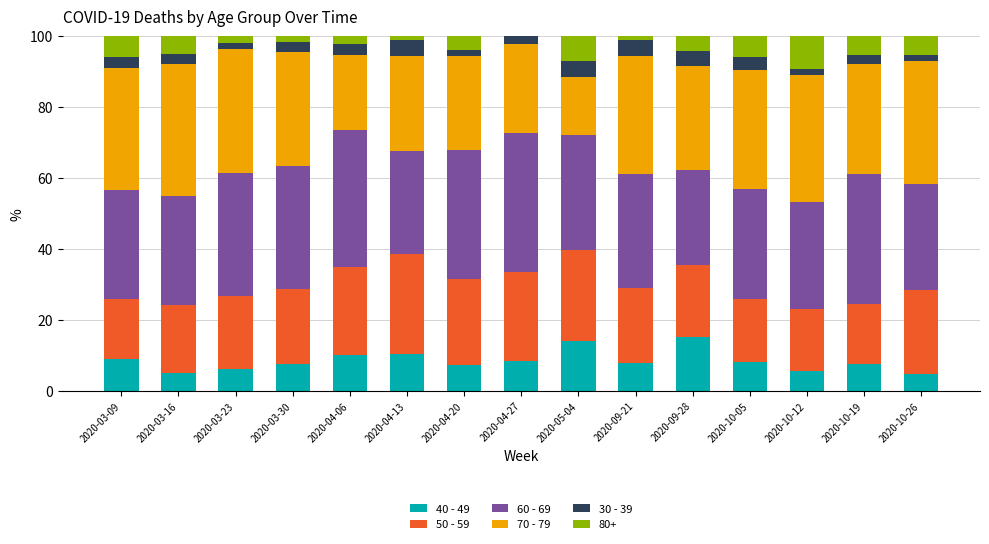

What is the total value across all series at 2020-09-28?

100.0